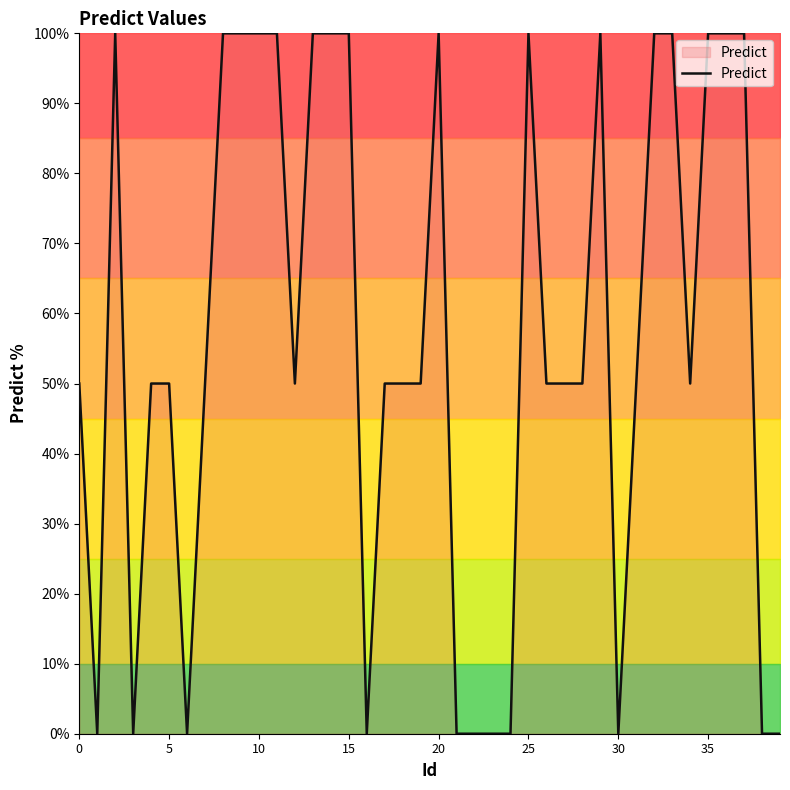

How many distinct data groups are displayed?

1